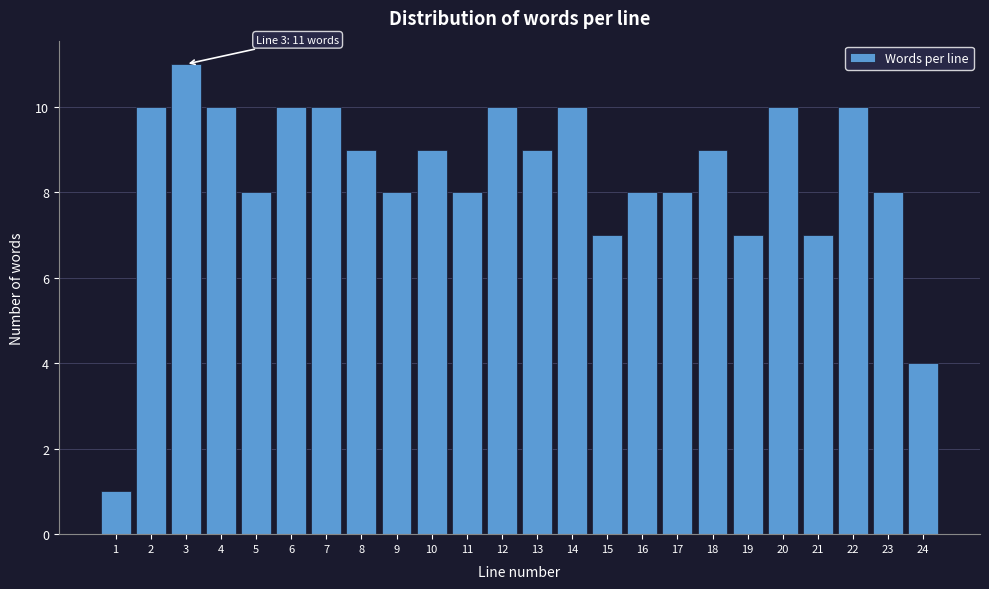

Reading right to left, what are all the values shown in this chart?

24=4	23=8	22=10	21=7	20=10	19=7	18=9	17=8	16=8	15=7	14=10	13=9	12=10	11=8	10=9	9=8	8=9	7=10	6=10	5=8	4=10	3=11	2=10	1=1